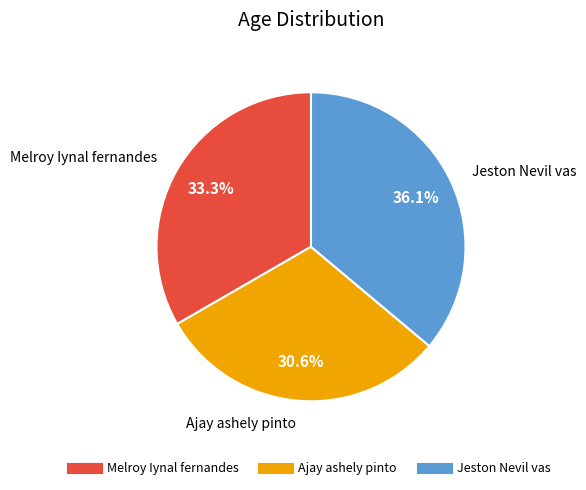

How many slices are in this pie chart?

3